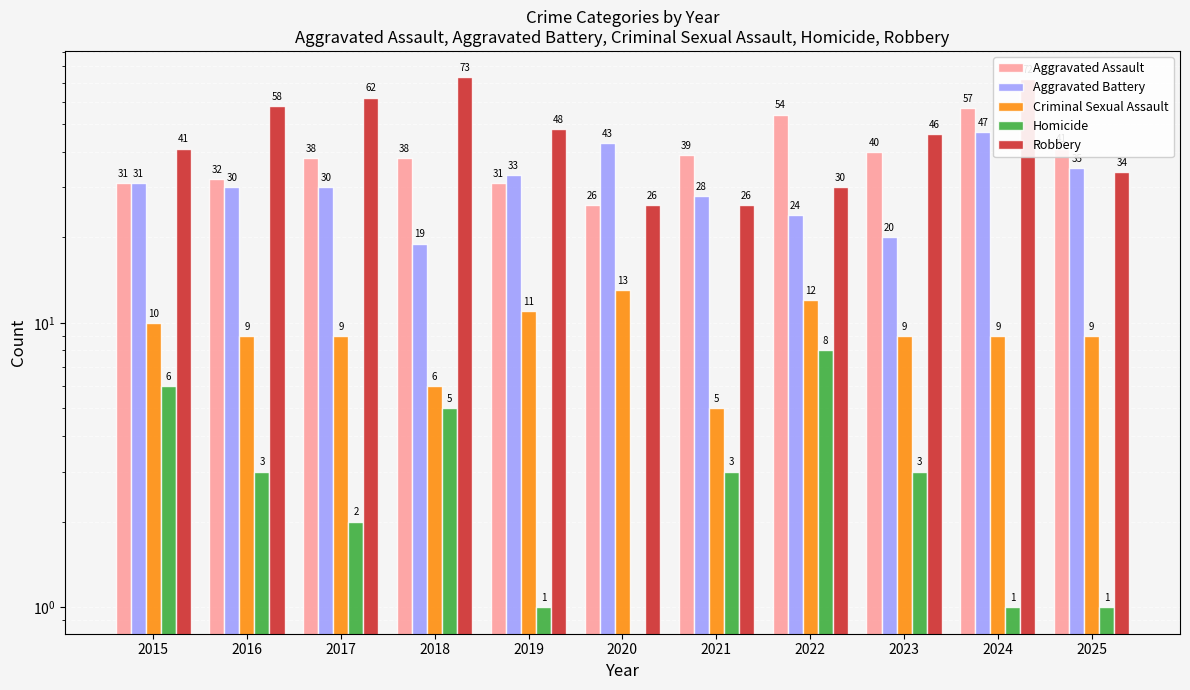

Reading left to right, what are all the values shown in this chart?

Aggravated Assault: 2015=31	2016=32	2017=38	2018=38	2019=31	2020=26	2021=39	2022=54	2023=40	2024=57	2025=41
Aggravated Battery: 2015=31	2016=30	2017=30	2018=19	2019=33	2020=43	2021=28	2022=24	2023=20	2024=47	2025=35
Criminal Sexual Assault: 2015=10	2016=9	2017=9	2018=6	2019=11	2020=13	2021=5	2022=12	2023=9	2024=9	2025=9
Homicide: 2015=6	2016=3	2017=2	2018=5	2019=1	2020=0	2021=3	2022=8	2023=3	2024=1	2025=1
Robbery: 2015=41	2016=58	2017=62	2018=73	2019=48	2020=26	2021=26	2022=30	2023=46	2024=72	2025=34